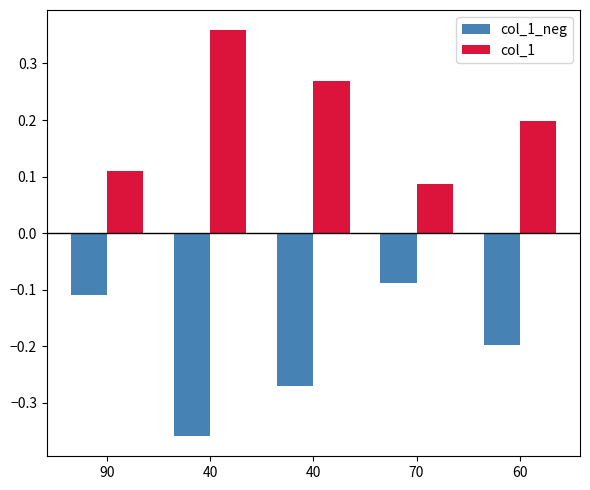

What are all the series names shown in the legend?

col_1_neg, col_1